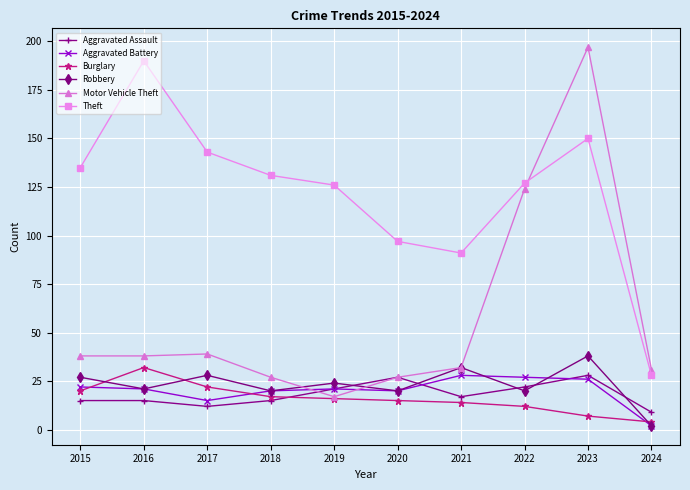

True or false: Aggravated Battery and Theft cross at least once.

False